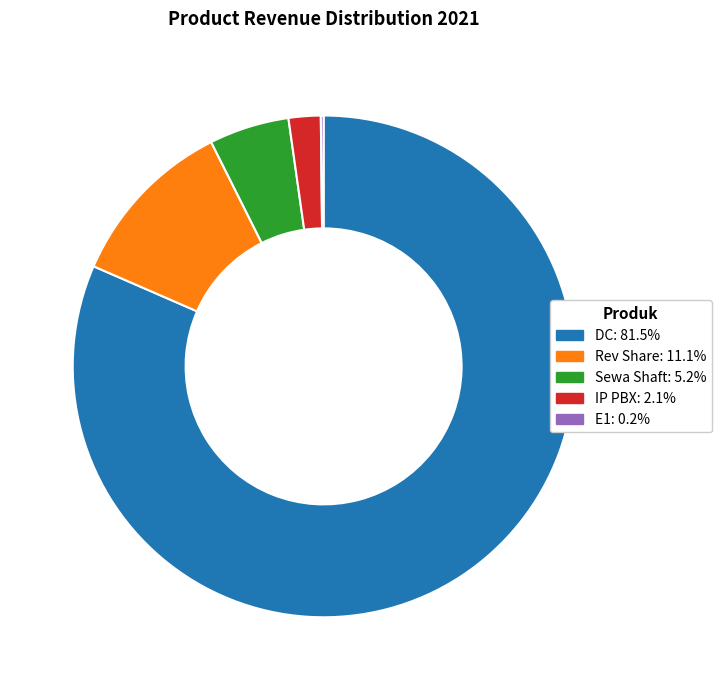

Does any single category account for the majority?

Yes